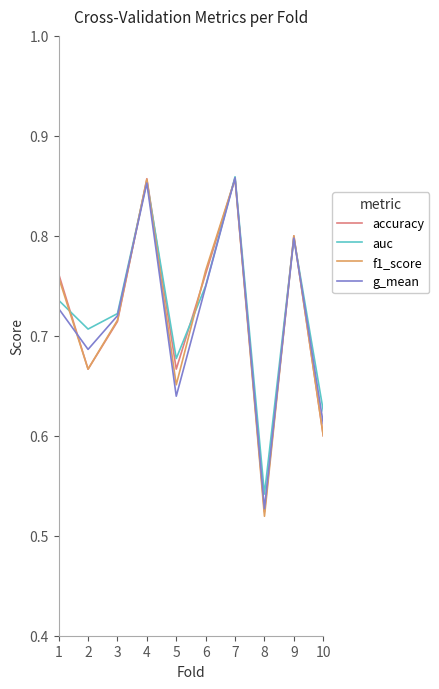

True or false: g_mean has a value of 1.2 at 1.

False